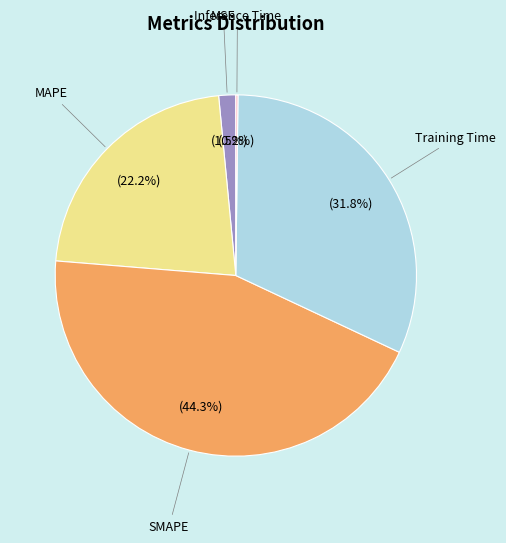

Is there any slice that represents more than half of the pie?

No